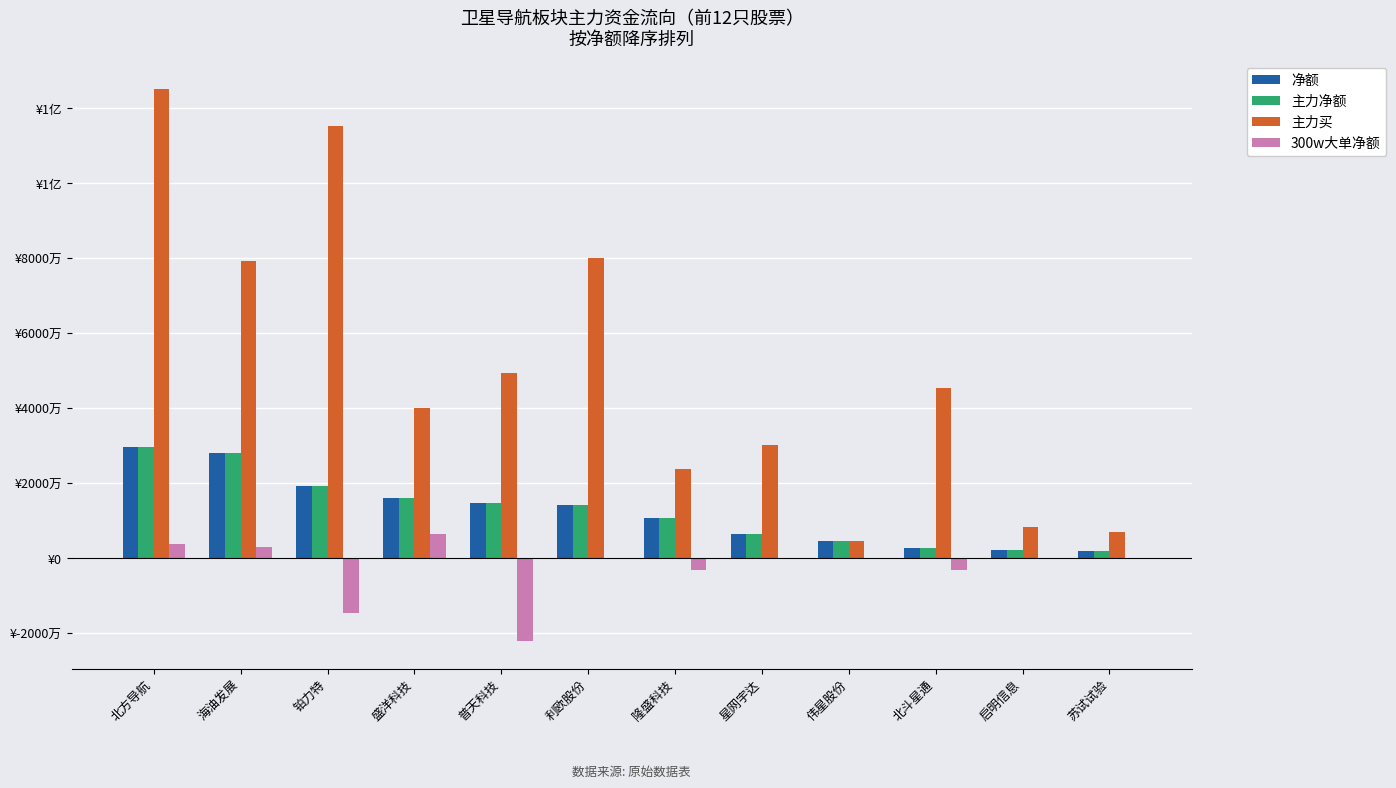

What are all the series names shown in the legend?

净额, 主力净额, 主力买, 300w大单净额